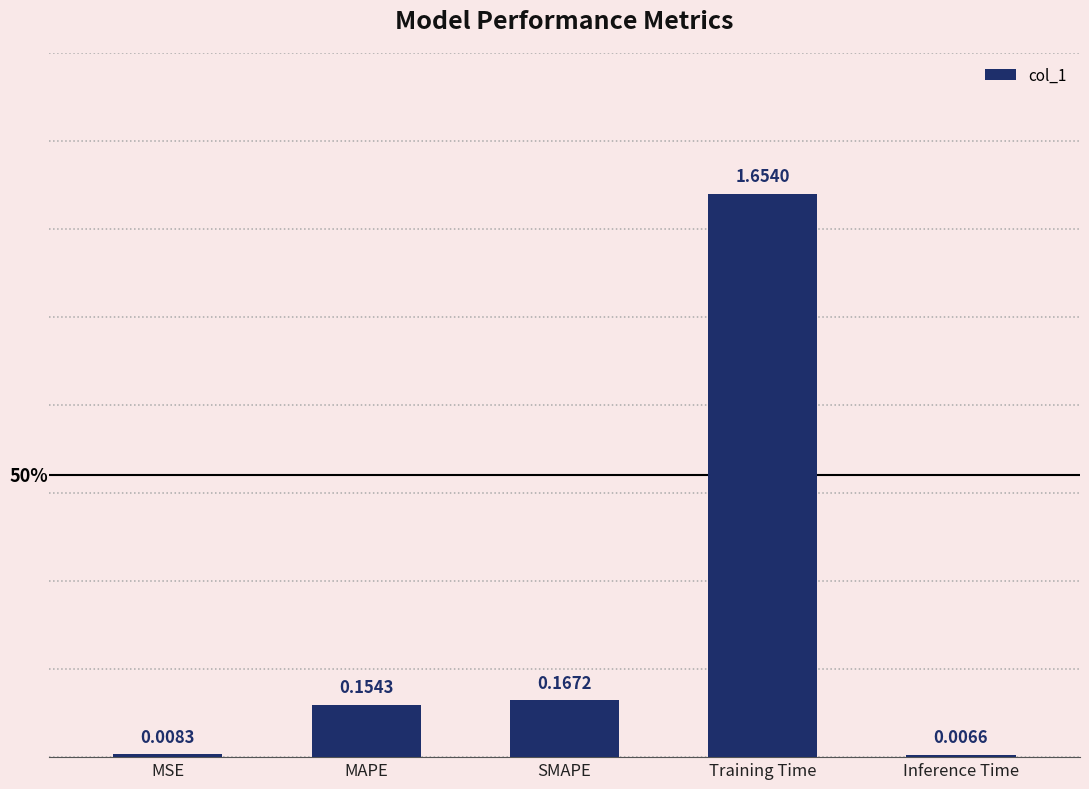

List the labels in order of value, smallest first.

Inference Time, MSE, MAPE, SMAPE, Training Time